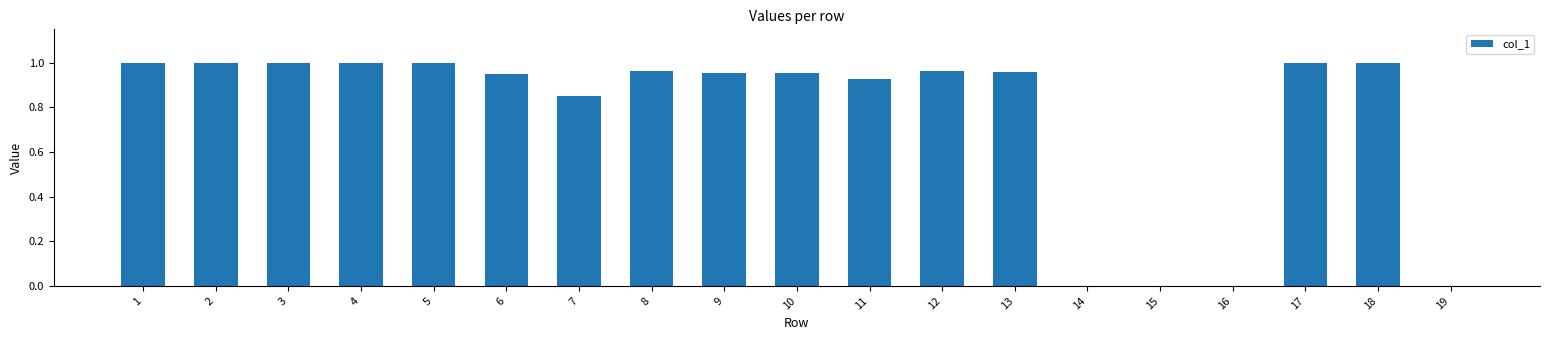

What is the change in value from 14 to 17?

+1.0